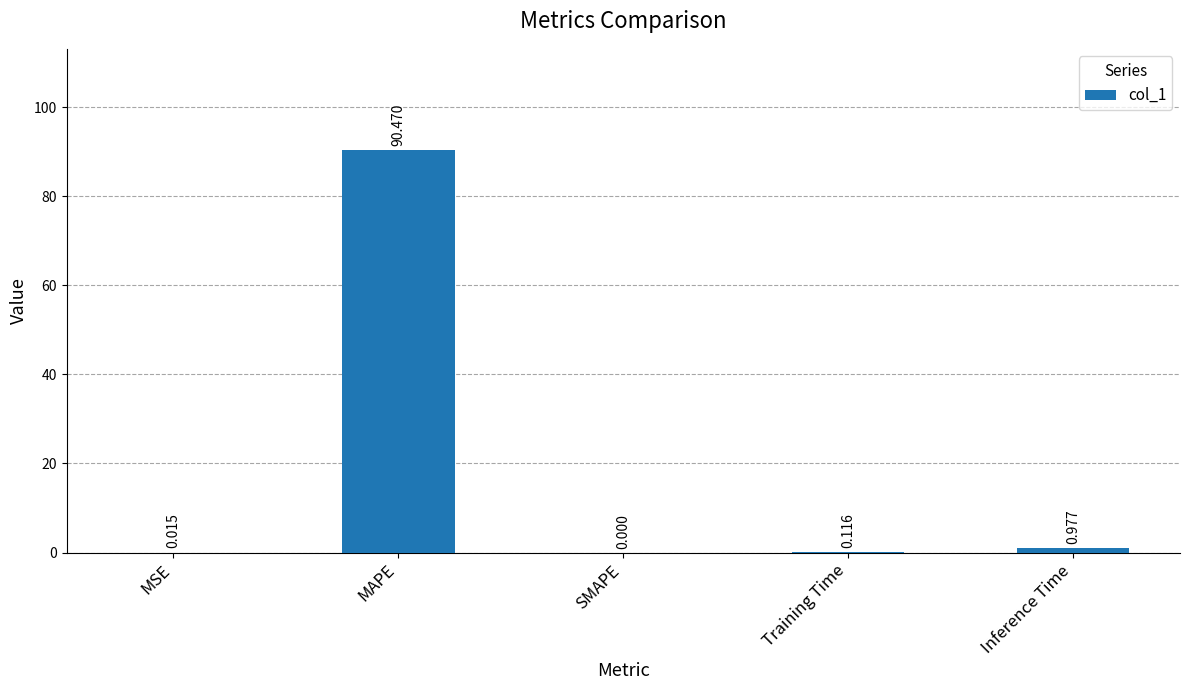

Between Training Time and Inference Time, which is larger?

Inference Time